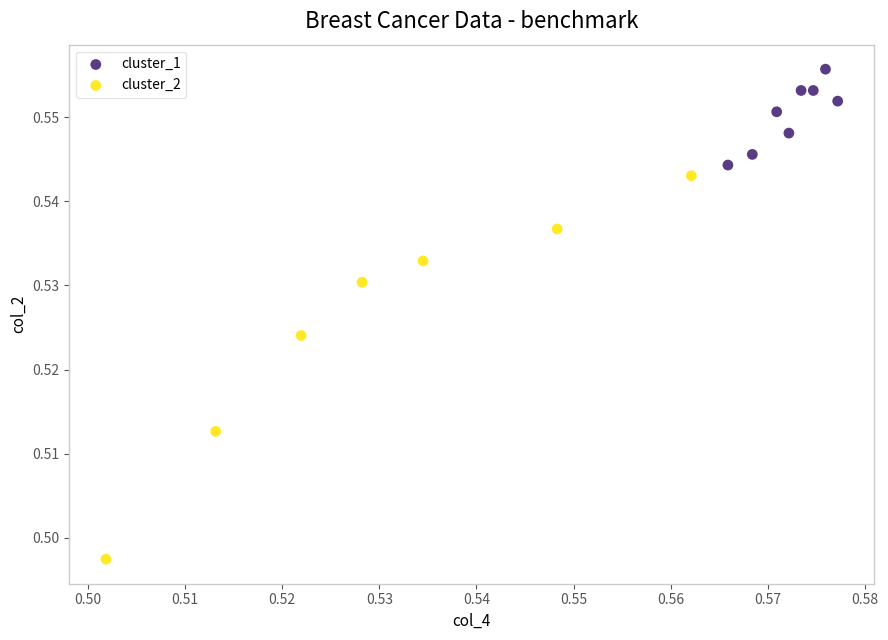

Which series reaches the maximum Y coordinate?

cluster_1